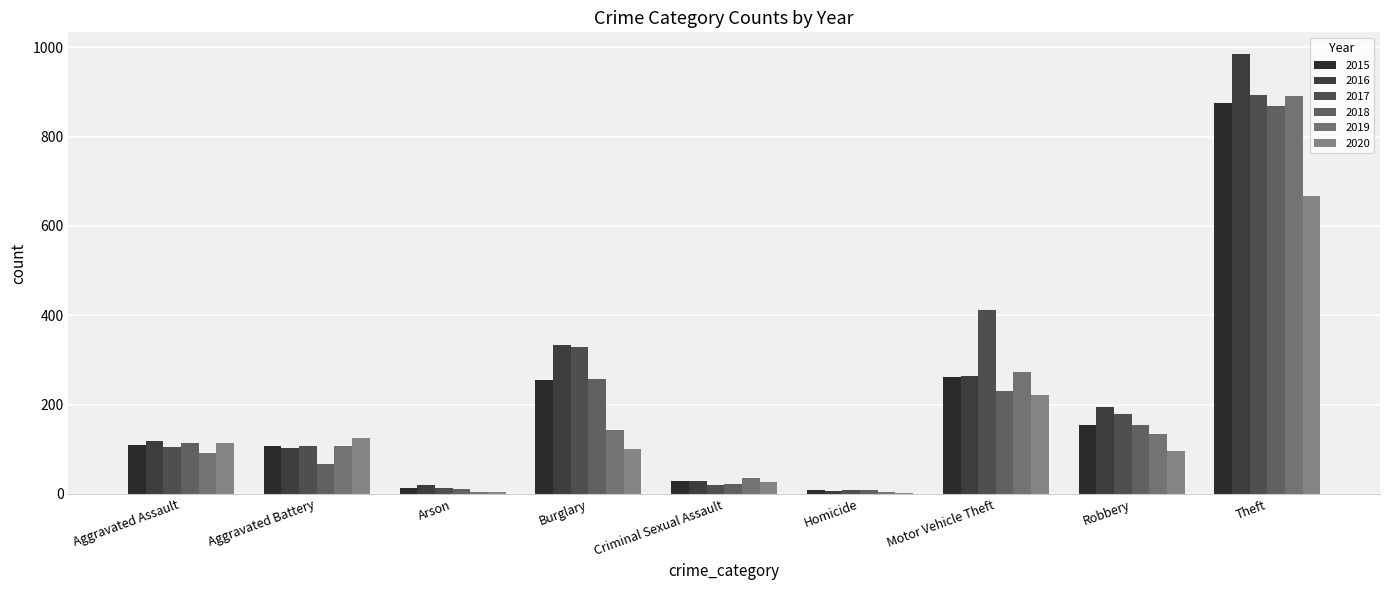

Count the number of data series in this chart.

6